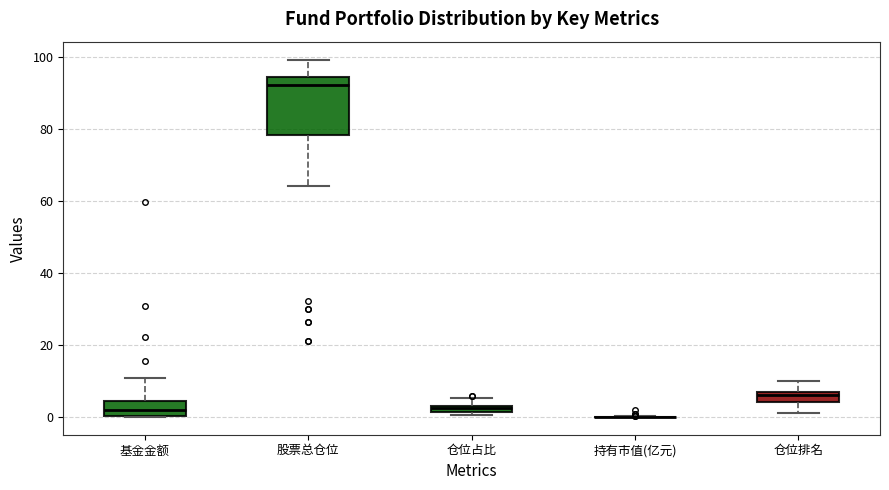

Where is the lower edge of the box for 仓位排名 on the y-axis? The values are not printed on the chart, so give them approximately, as read against the axis.

4